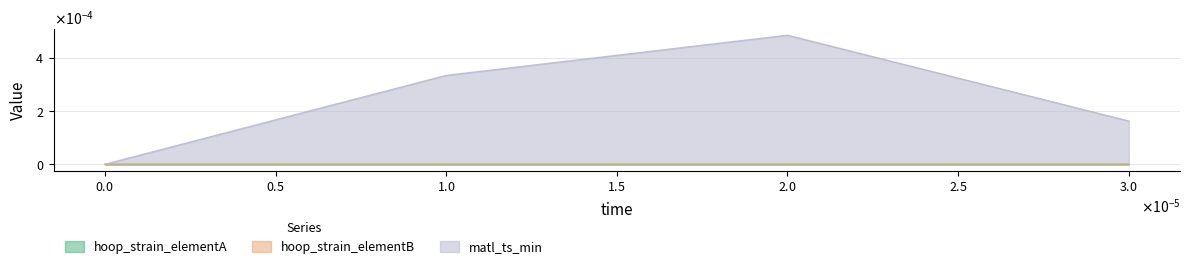

Between which two adjacent categories do hoop_strain_elementA and hoop_strain_elementB first intersect?

2e-05 and 3e-05